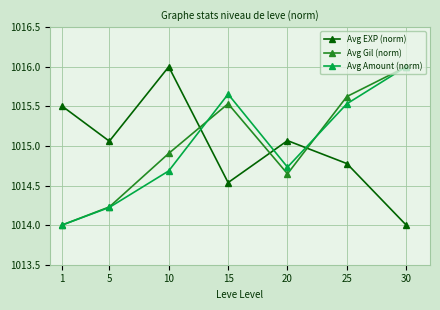

What is the sum of the Avg Gil (norm) values at 15 and 30?

2031.5